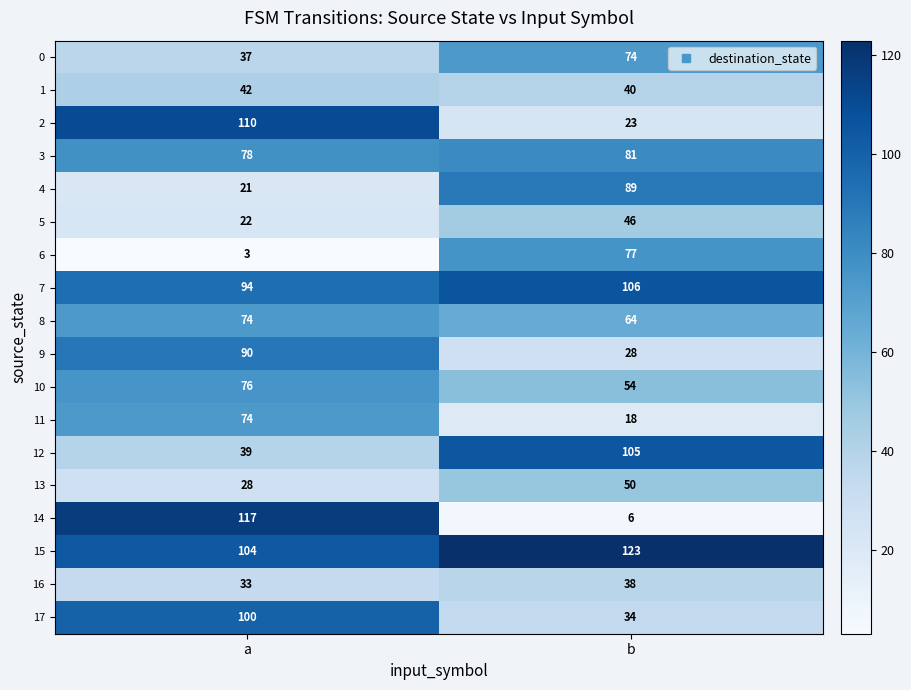

True or false: 7 has a value of 106 at b.

True